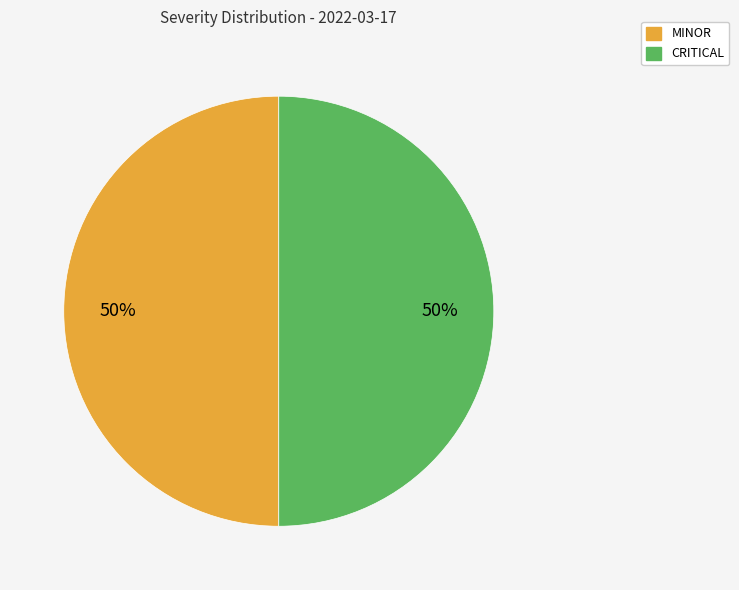

To the nearest percent, what is the average slice percentage?

50%